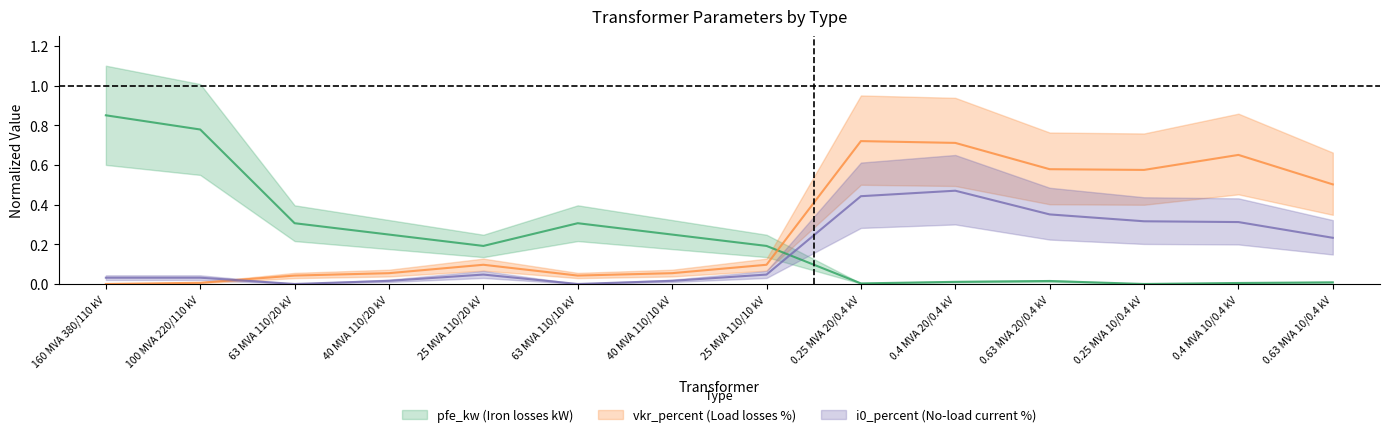

Where is pfe_kw nearest to the value 0?

0.25 MVA 10/0.4 kV